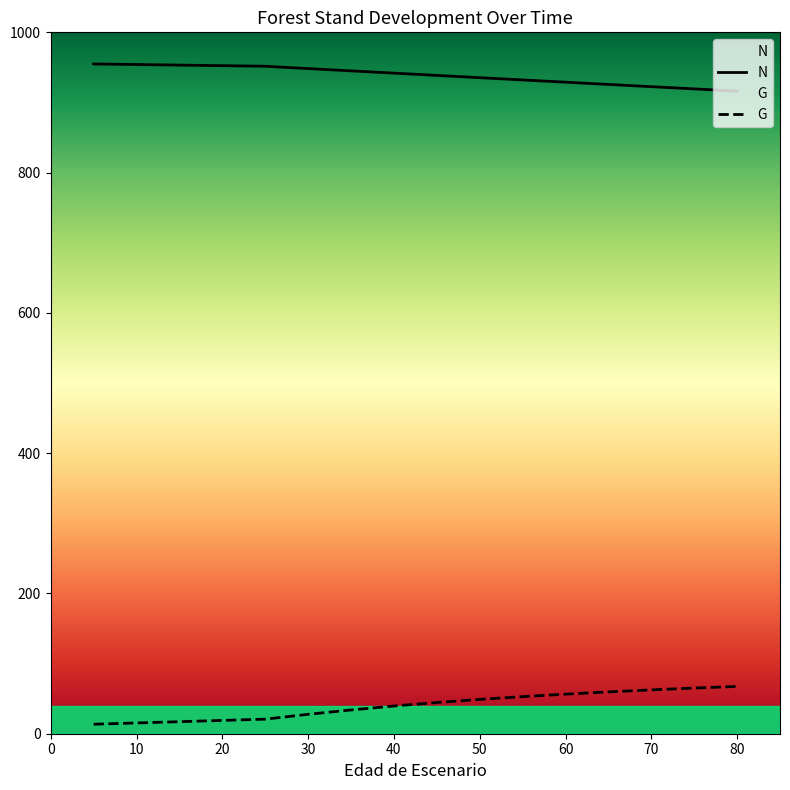

The value of N at 50 is 935.4. True or false?

True